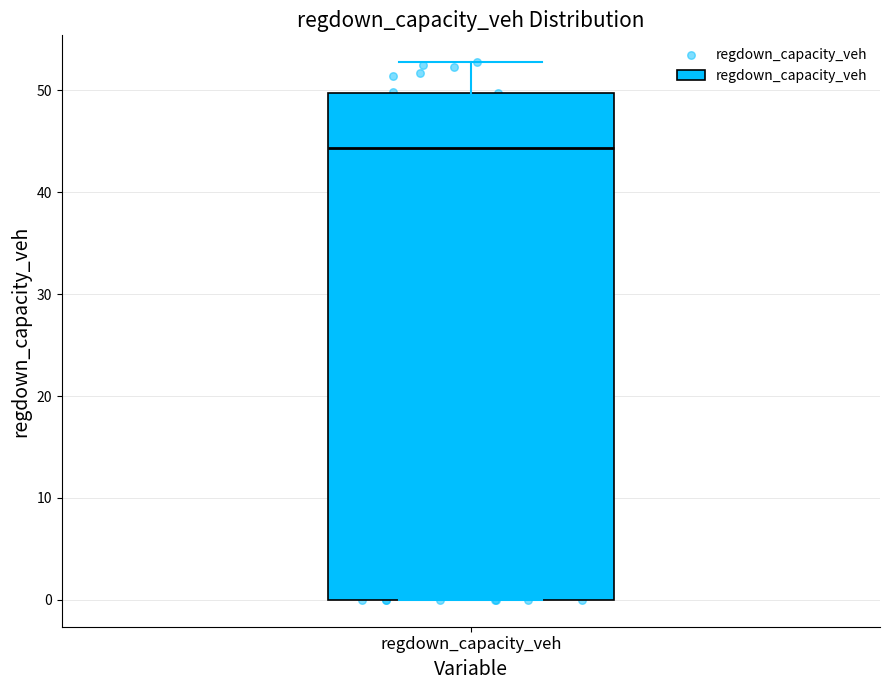

Where does the median line of the box for regdown_capacity_veh sit on the y-axis? The values are not printed on the chart, so give them approximately, as read against the axis.

44